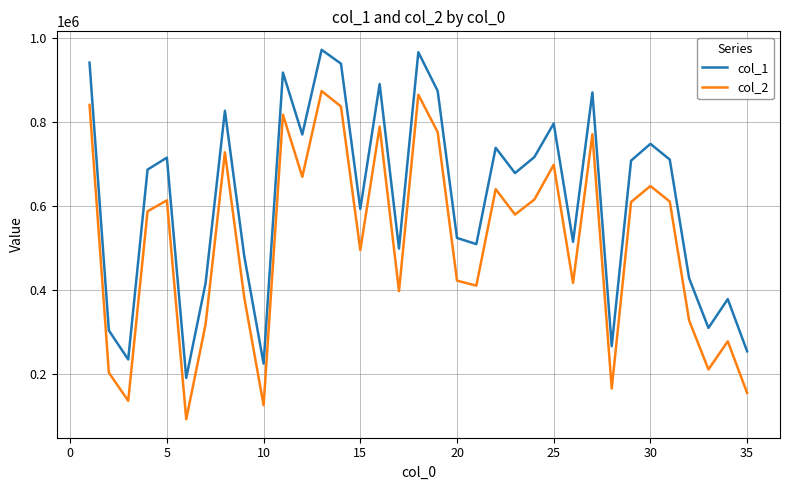

What is the difference between the maximum and minimum values in the col_1 series?

781594